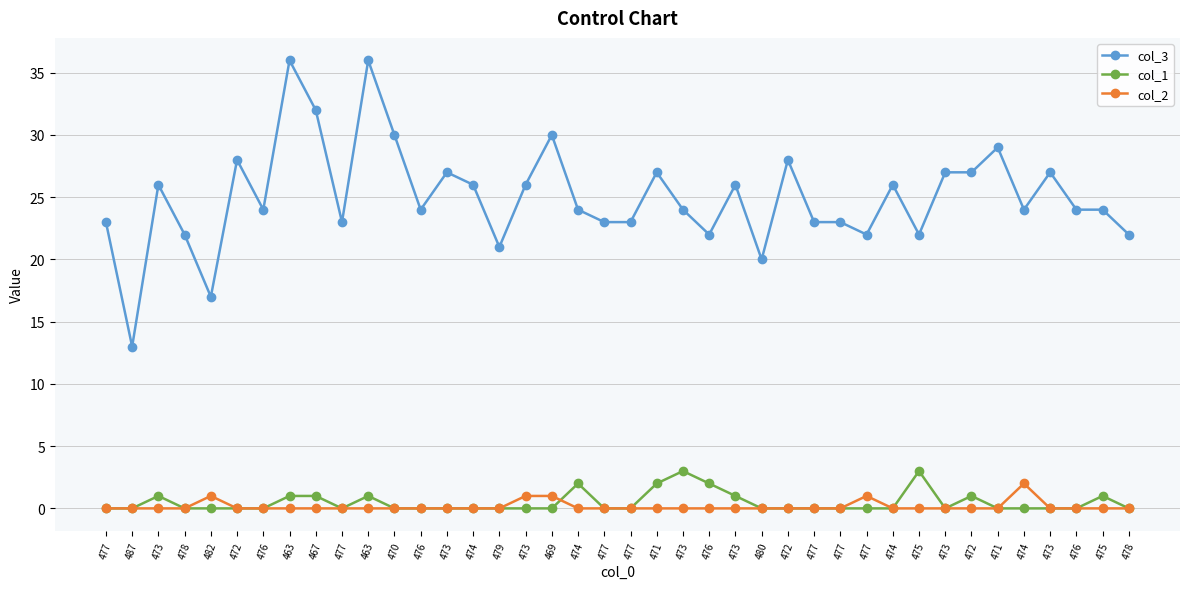

How many distinct data groups are displayed?

3